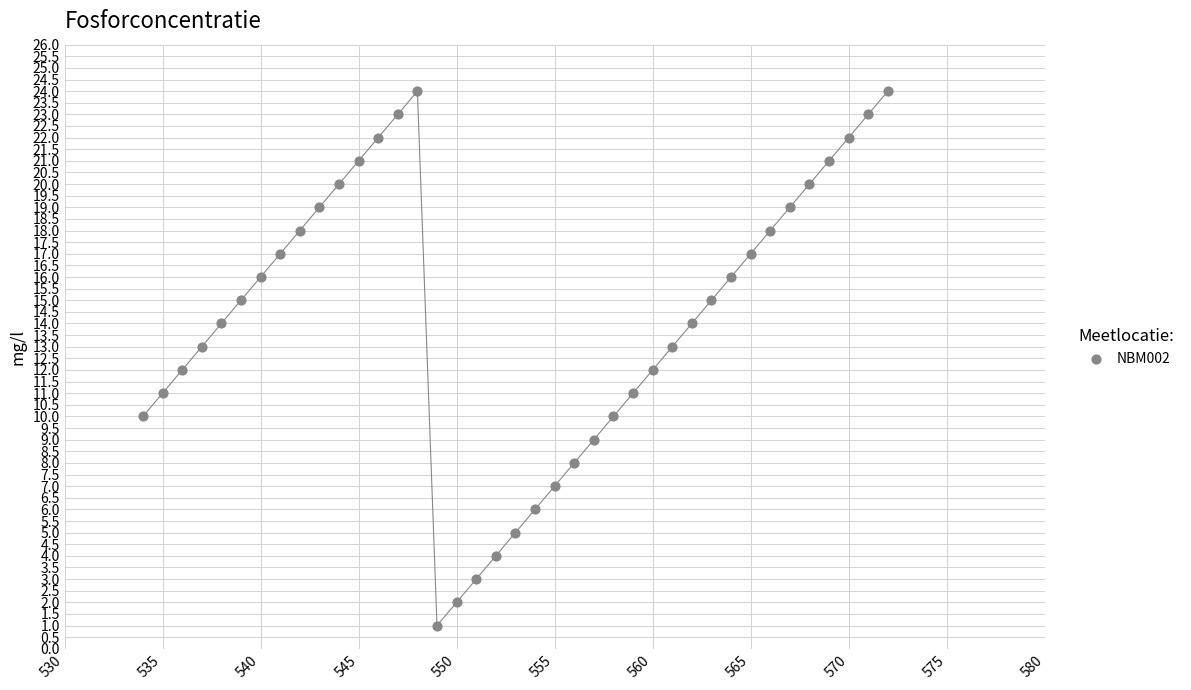

What is the range of Y values (max minus min)?

23